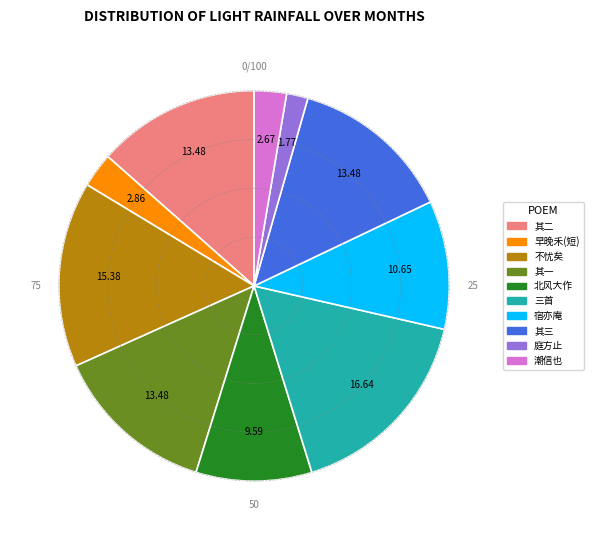

Is there a majority slice in this chart?

No